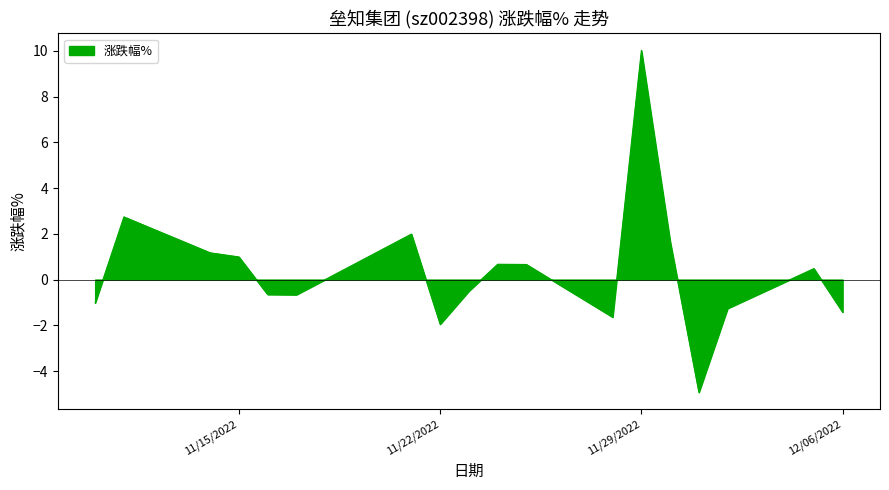

What is the smallest value displayed?

-4.9